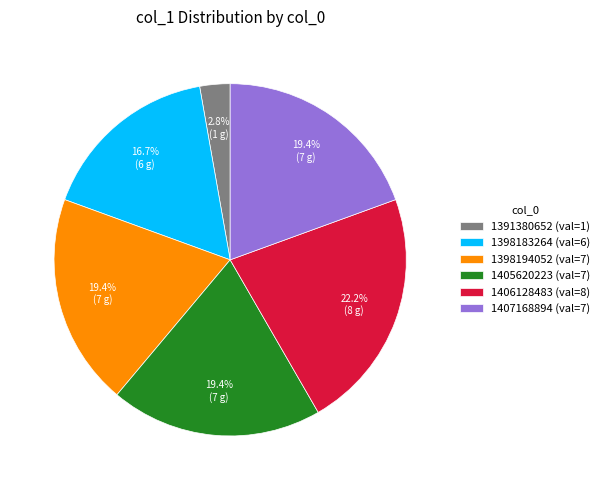

True or false: 1407168894 accounts for 19% of the total.

True